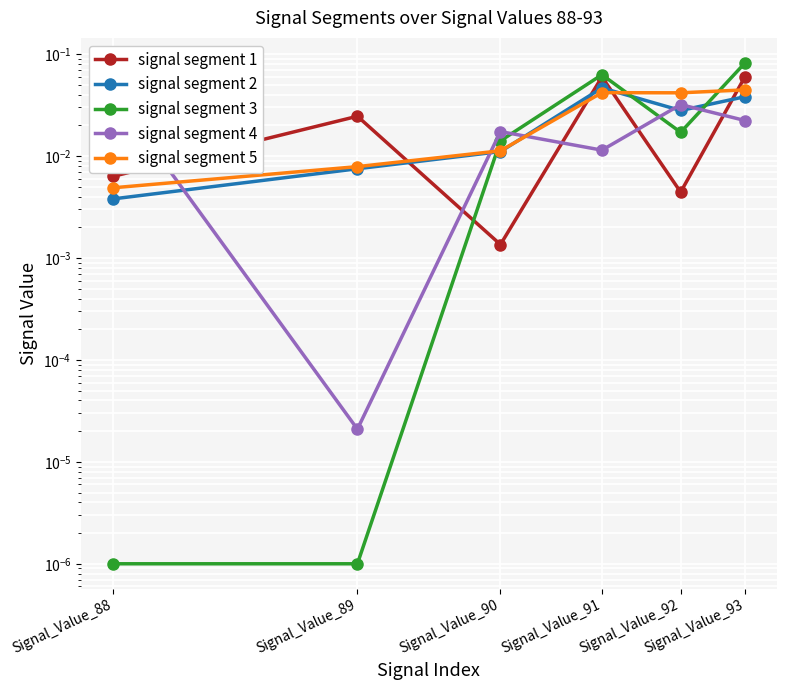

Rank the series at Signal_Value_91 from lowest to highest value.

signal segment 4, signal segment 5, signal segment 2, signal segment 1, signal segment 3